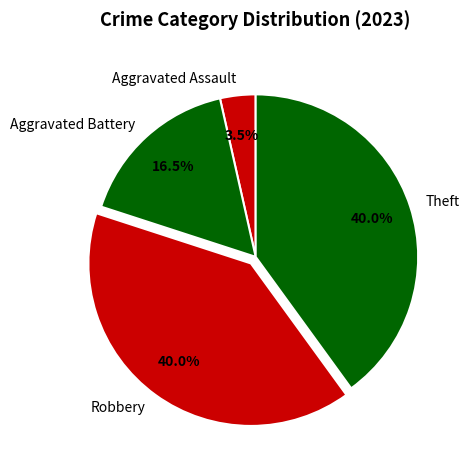

What is the smallest slice in the pie chart?

Aggravated Assault